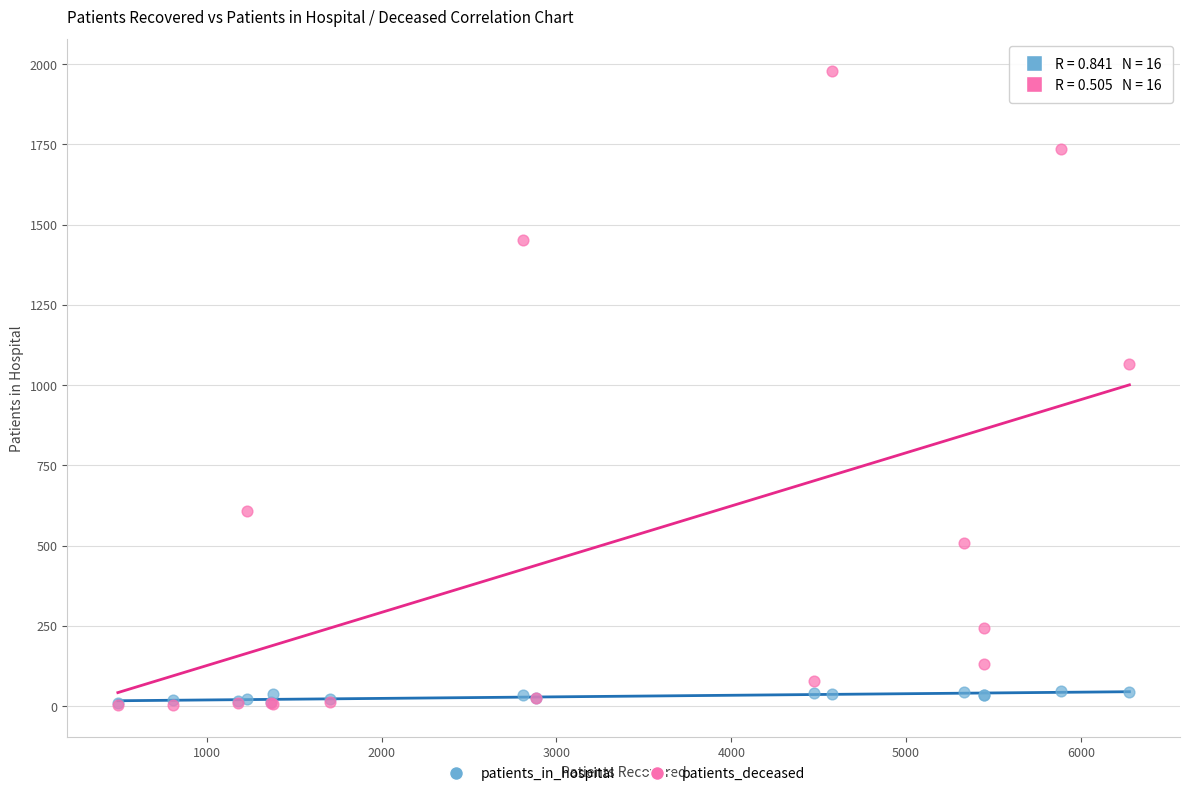

Across all series, what Y value is closest to 990?

1065